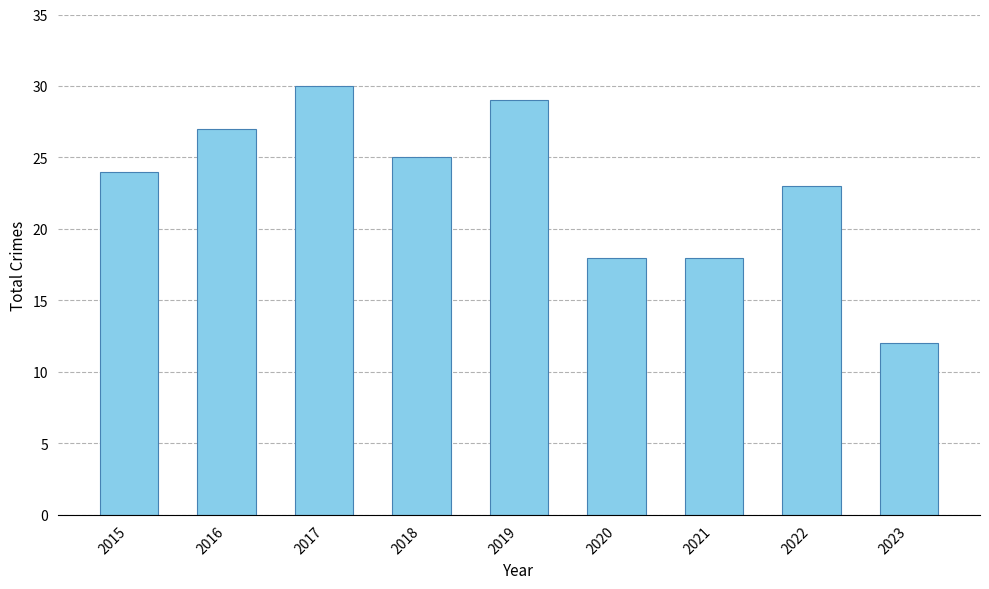

Between 2019 and 2018, which is larger?

2019